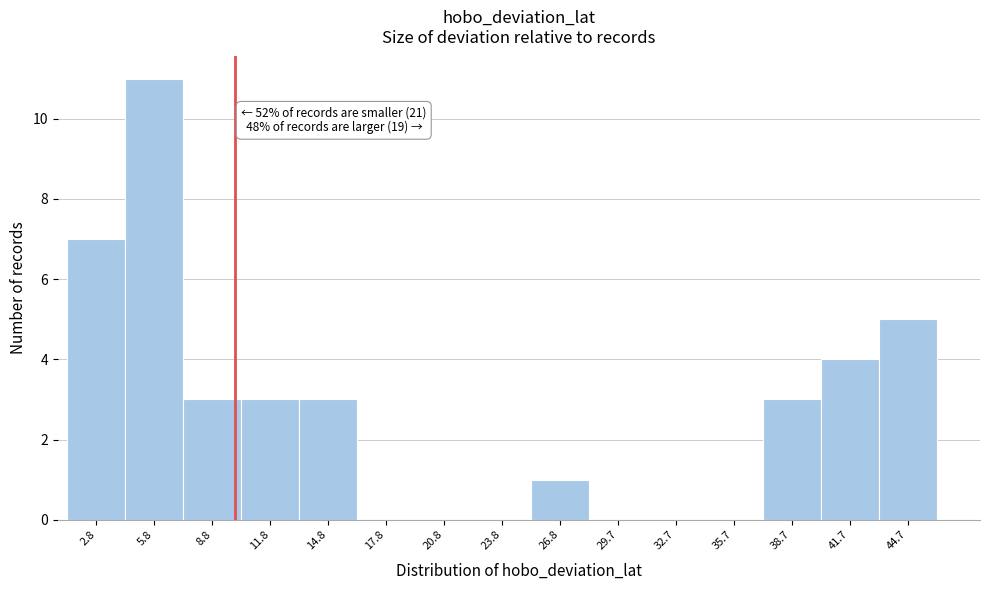

Over which range of the x-axis is the bar tallest?

4.5 to 7.5